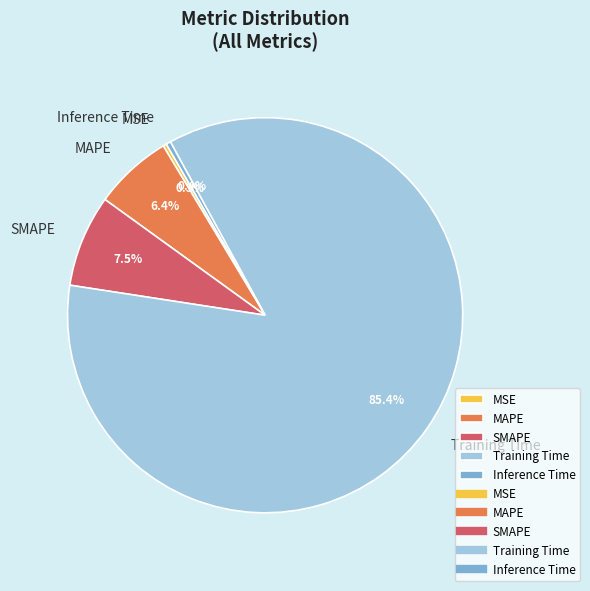

What is the largest slice in the pie chart?

Training Time